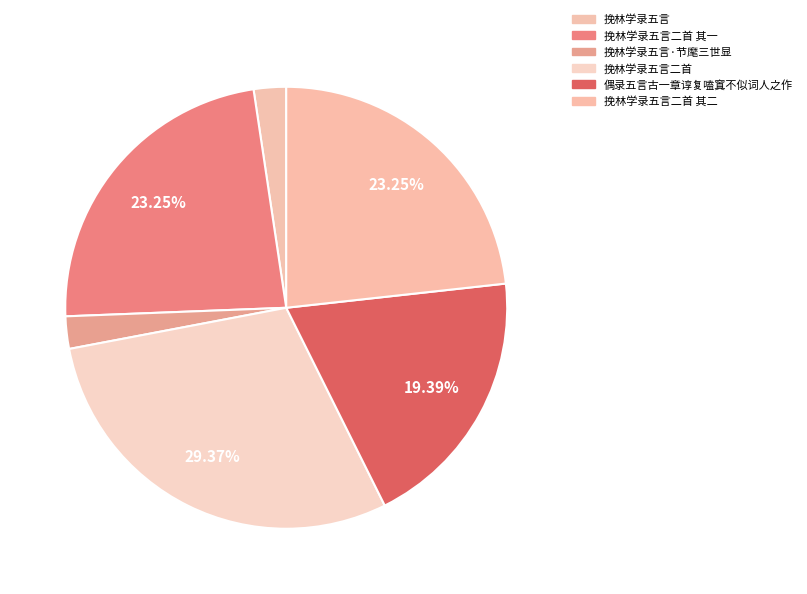

To the nearest percent, what is the combined percentage of 偶录五言古一章谆复嗑窴不似词人之作 and 挽林学录五言二首 其一?

43%